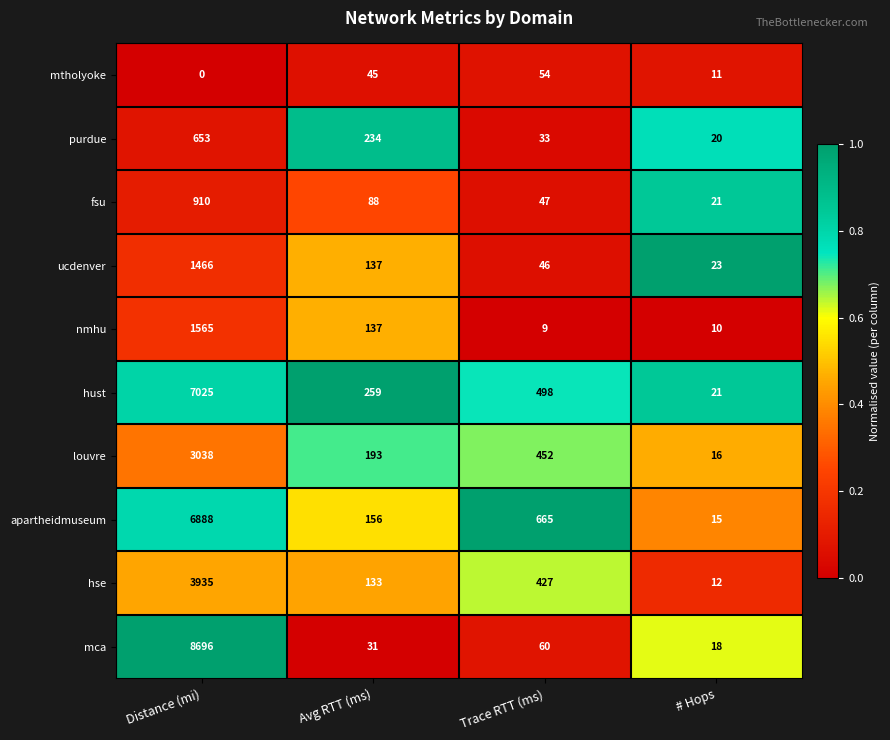

Where does the nmhu series first go above 137?

Distance (mi)